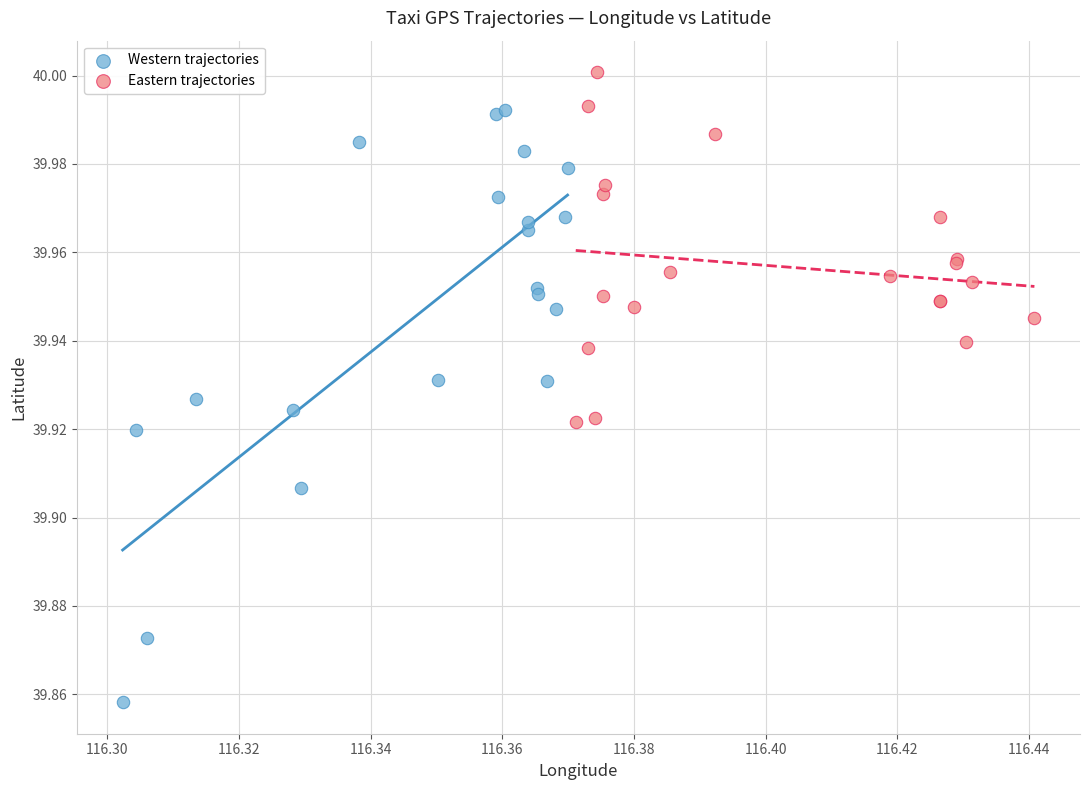

Which series reaches the minimum Y coordinate?

Western trajectories